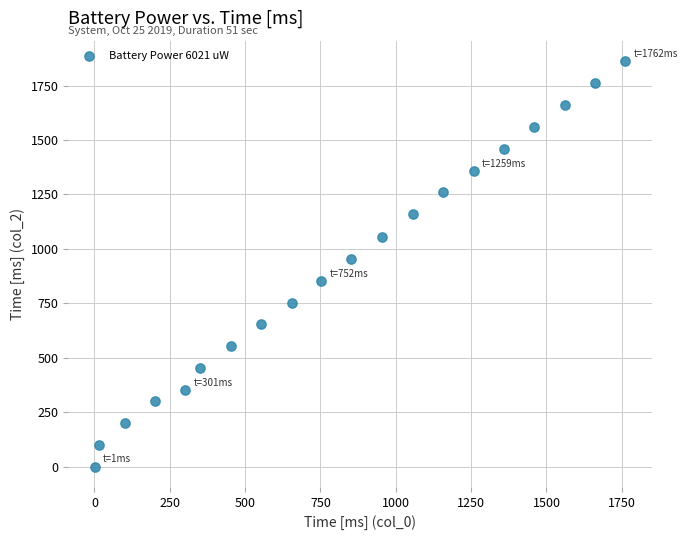

What Y value in the scatter plot is closest to 931?

954